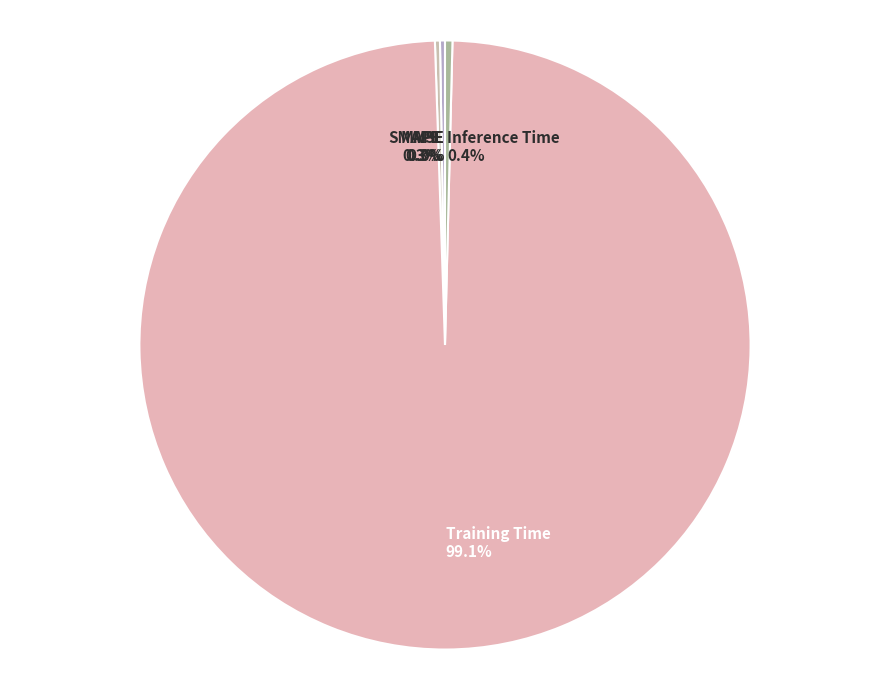

To the nearest percent, what is the average slice percentage?

20%